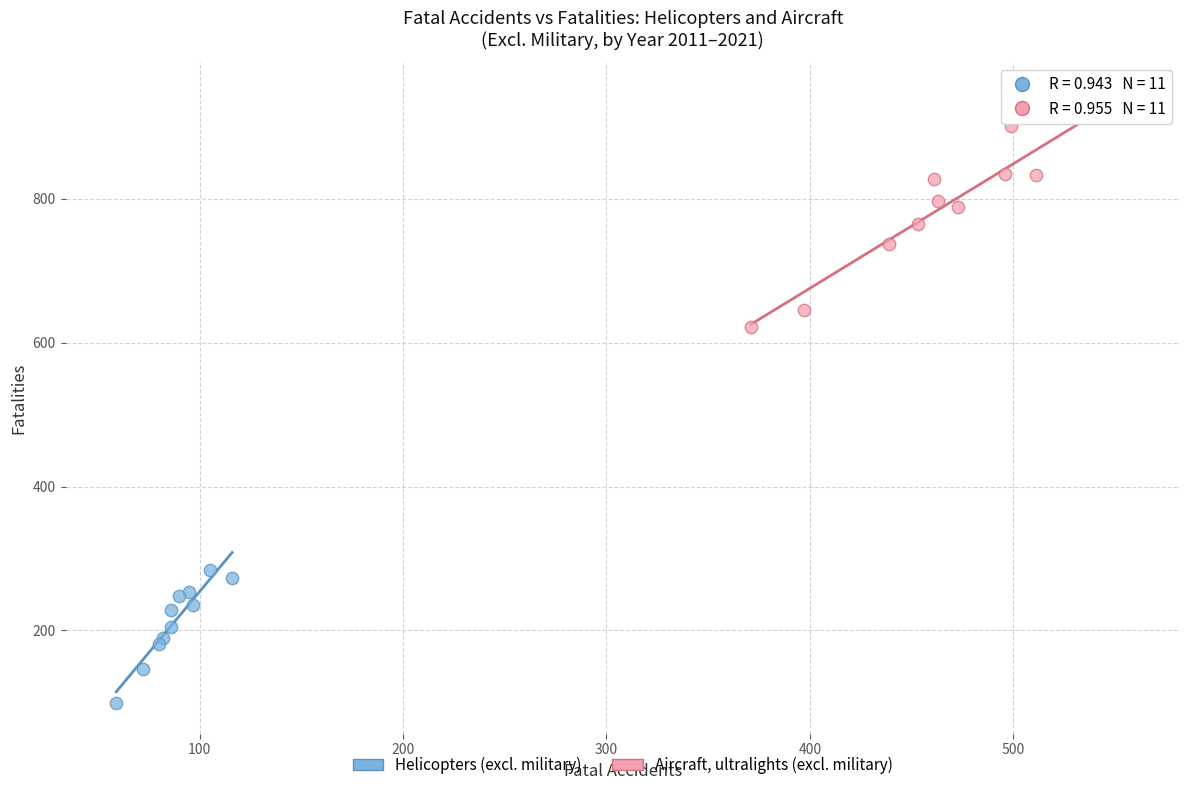

Which series has the largest Y range (max minus min)?

Aircraft, ultralights (excl. military)